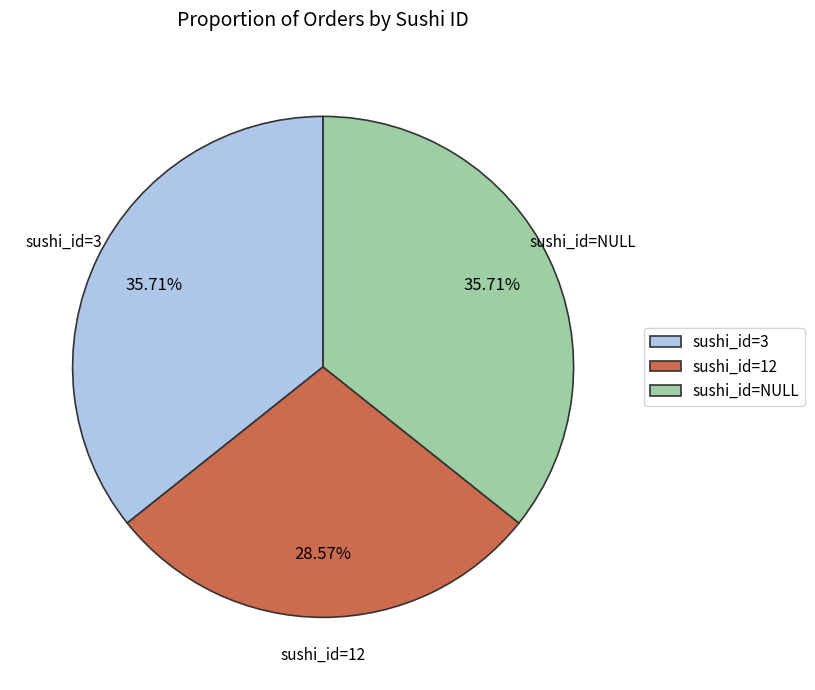

Does any single category account for the majority?

No